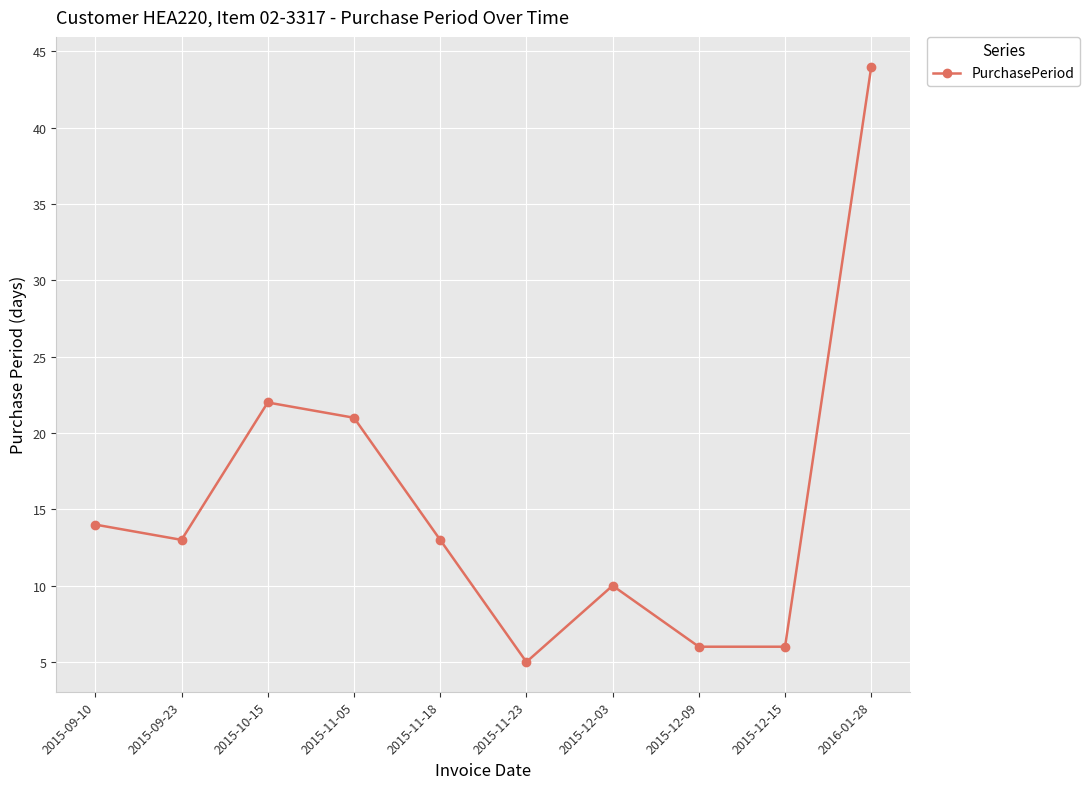

At which label does the data first exceed 13?

2015-09-10